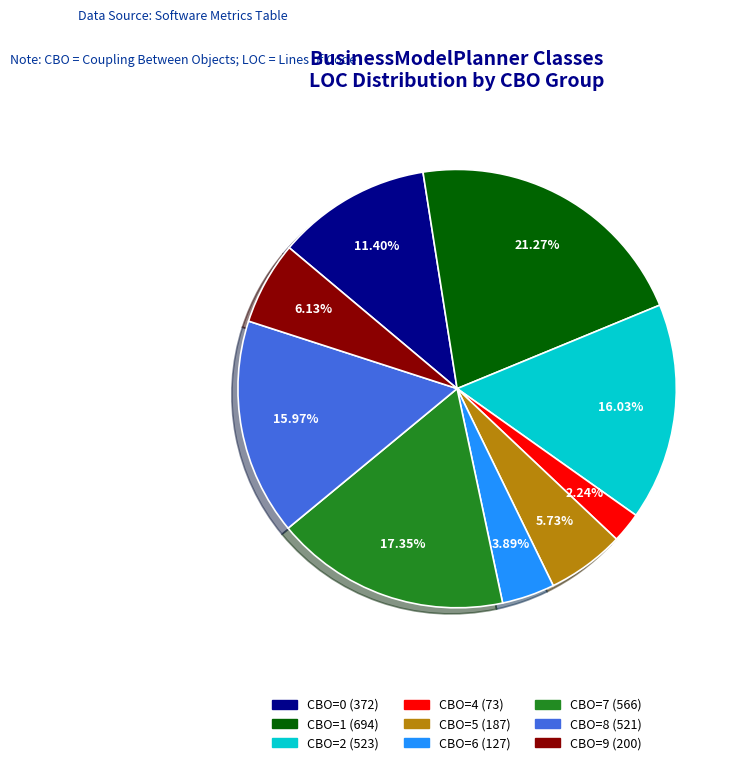

Does CBO=0 (372) account for over 50% of the chart?

No